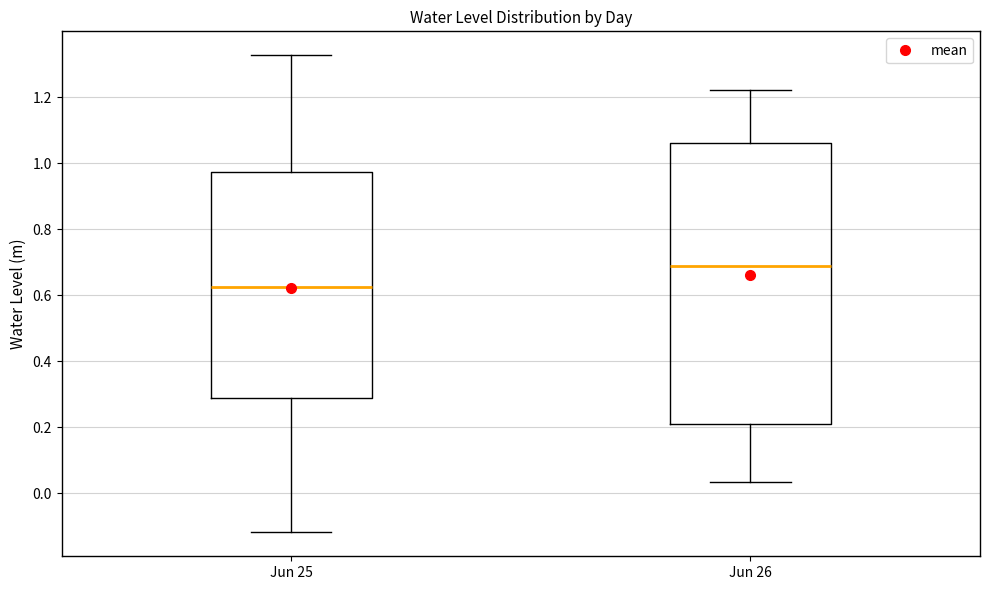

Where is the upper edge of the box for Jun 25 on the y-axis? The values are not printed on the chart, so give them approximately, as read against the axis.

0.98